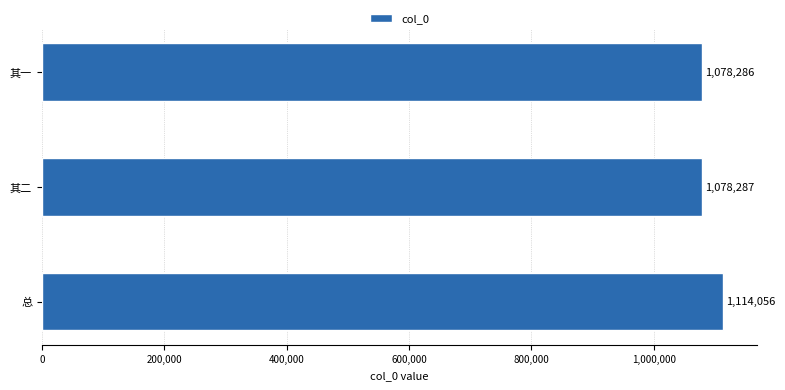

What position from the bottom is 其二?

2